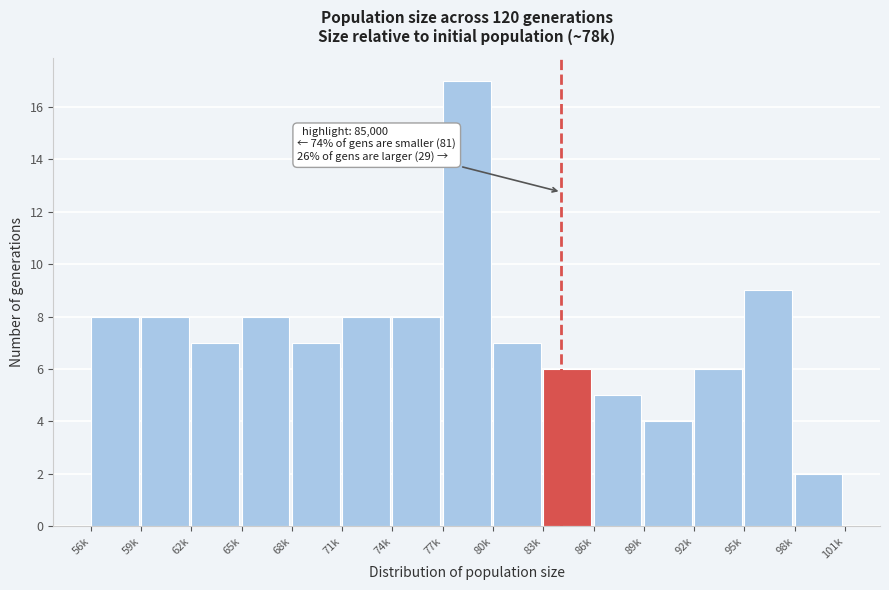

Reading left to right, extract all data points from this chart.

56k=8	59k=8	62k=7	65k=8	68k=7	71k=8	74k=8	77k=17	80k=7	83k=6	86k=5	89k=4	92k=6	95k=9	98k=2